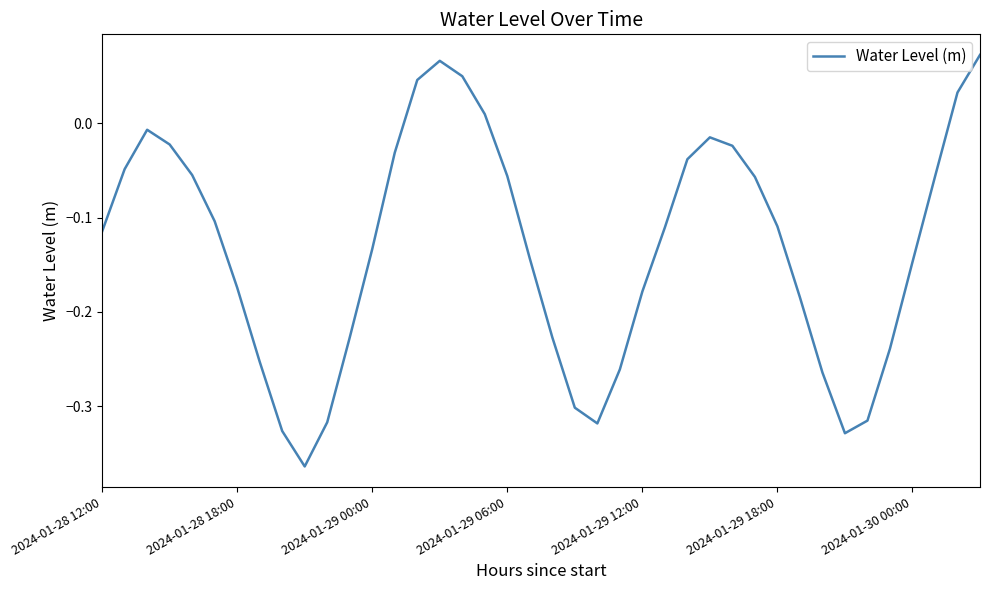

How many negative values are there?

34